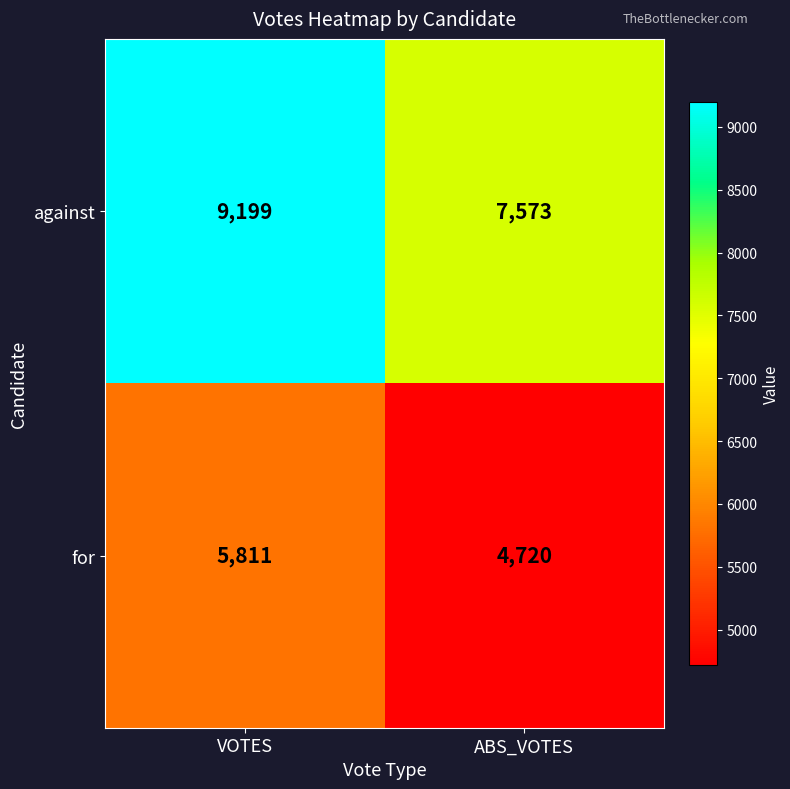

Which series has the largest total across all categories?

against